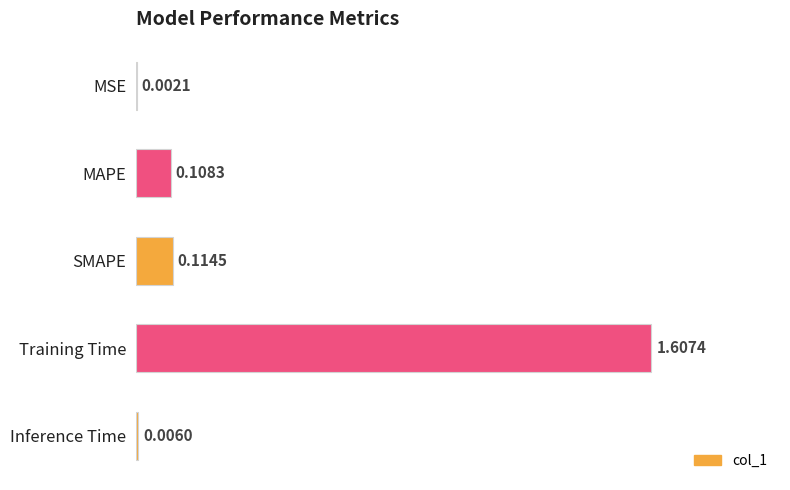

Which has a higher value, MSE or Training Time?

Training Time